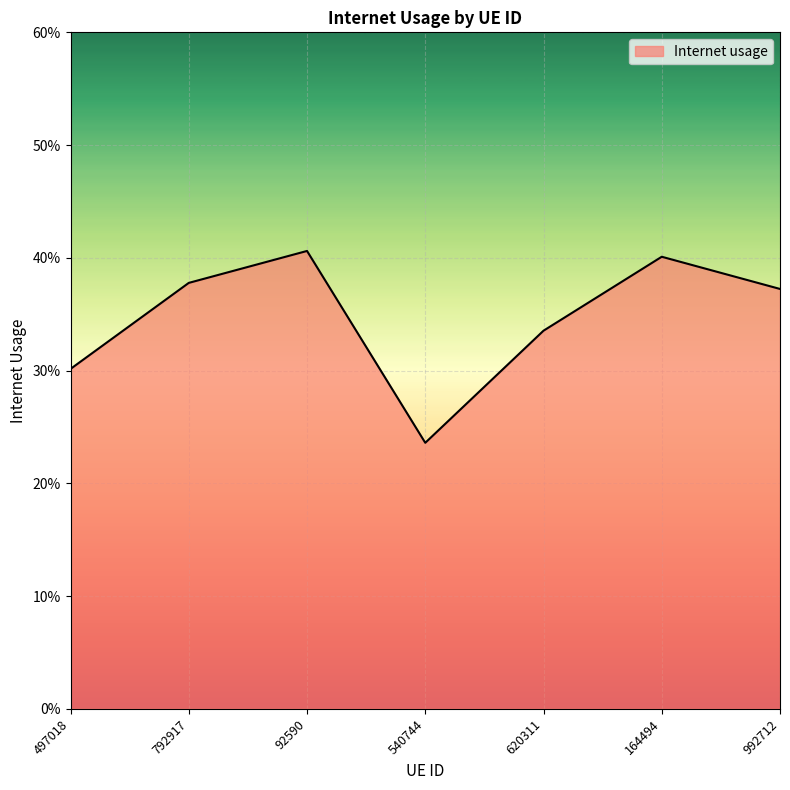

How many lines are shown in the chart?

1